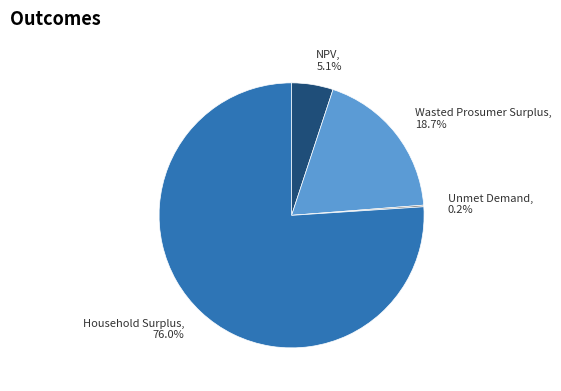

Does Household Surplus represent more than half of the total?

Yes